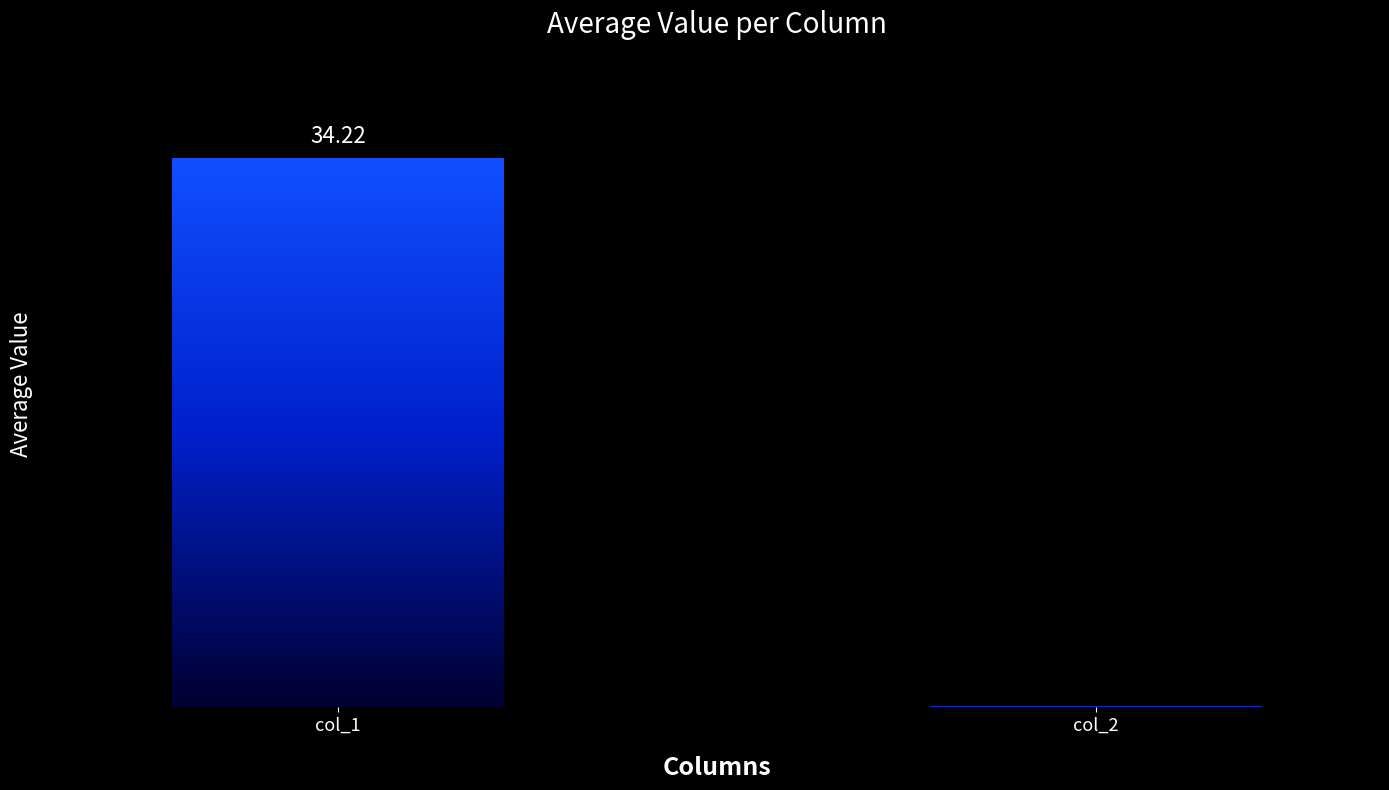

Are the bars grouped side by side (vs. stacked)?

Yes